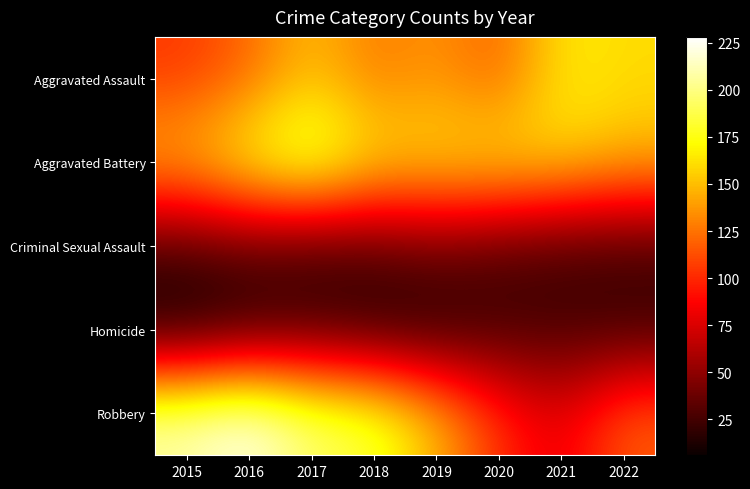

At which category is the sum across all series the highest?

2017